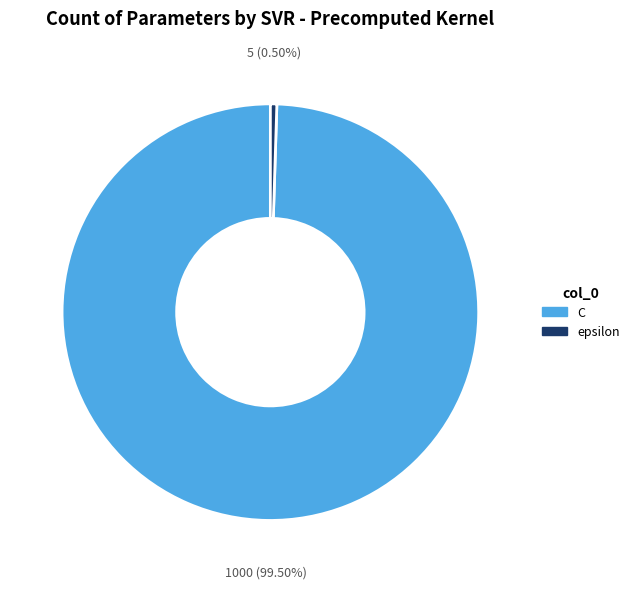

To the nearest percent, what is the difference between the epsilon and C slice percentages?

99%